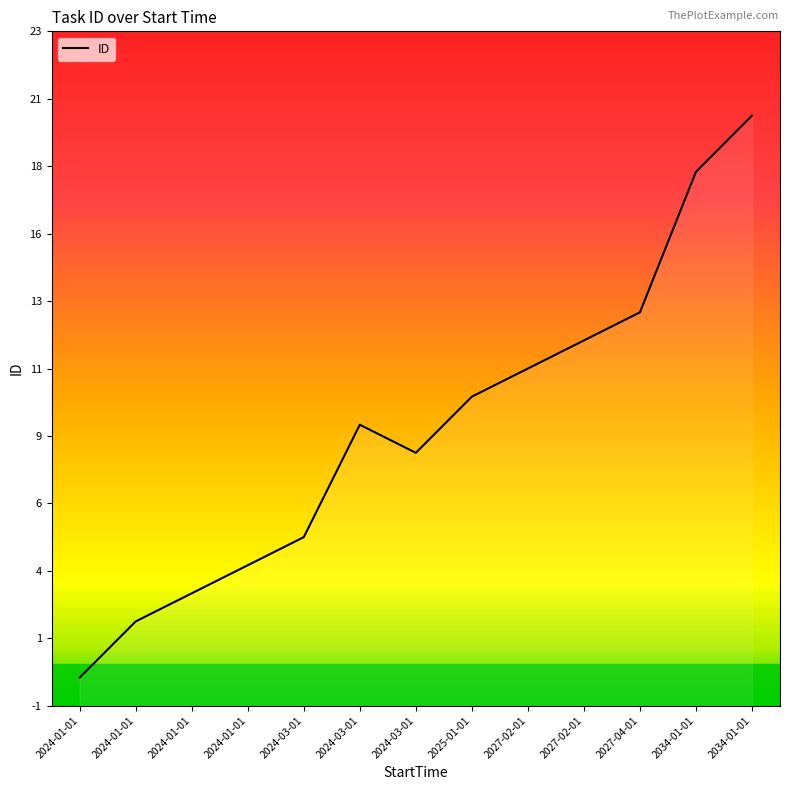

Which label corresponds to the smallest value in the chart?

2024-01-01